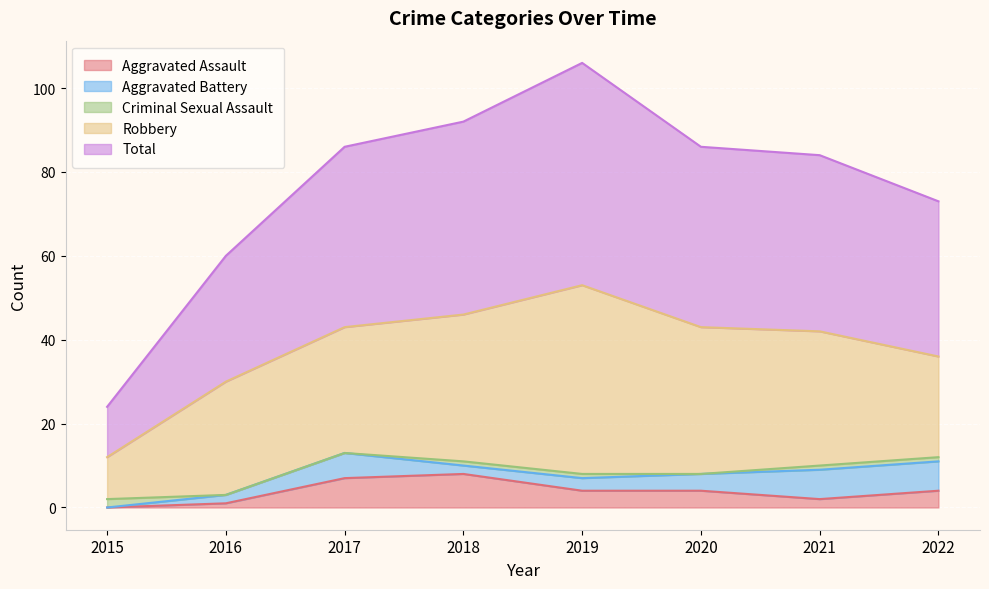

Which series has the largest range (max minus min)?

Total